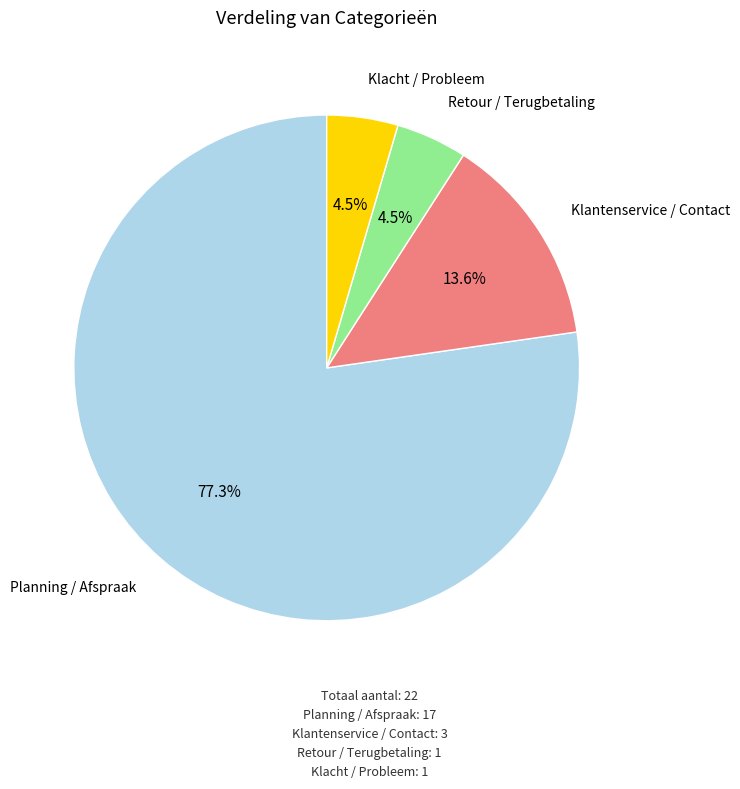

Is there any slice that represents more than half of the pie?

Yes